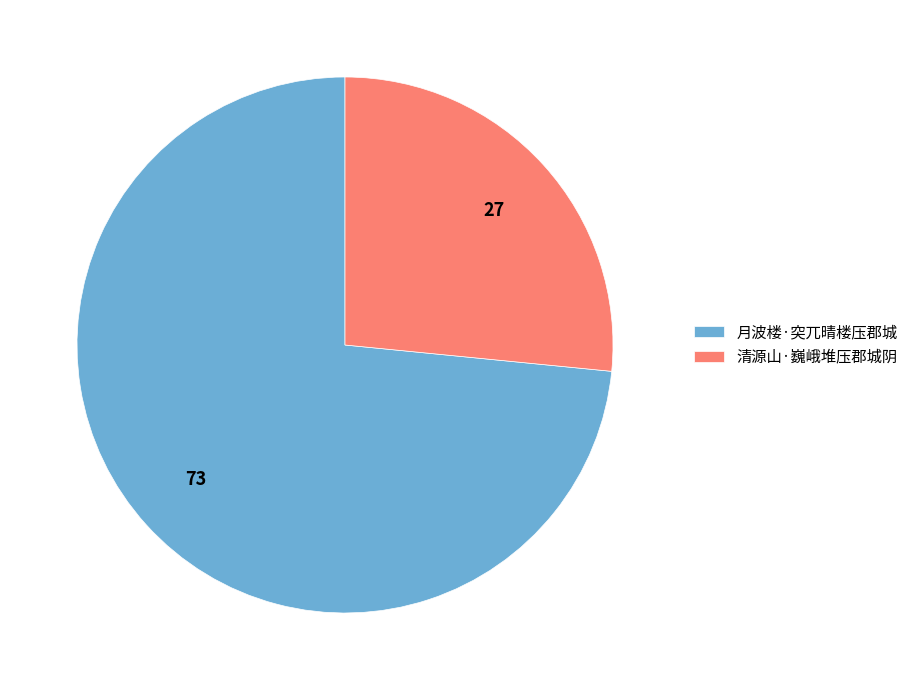

How many segments does this pie chart have?

2